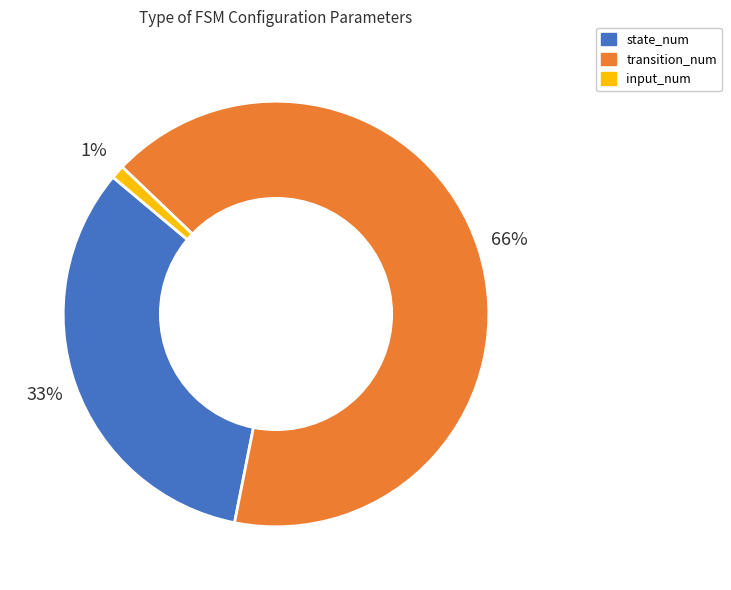

Count the number of slices in the pie.

3